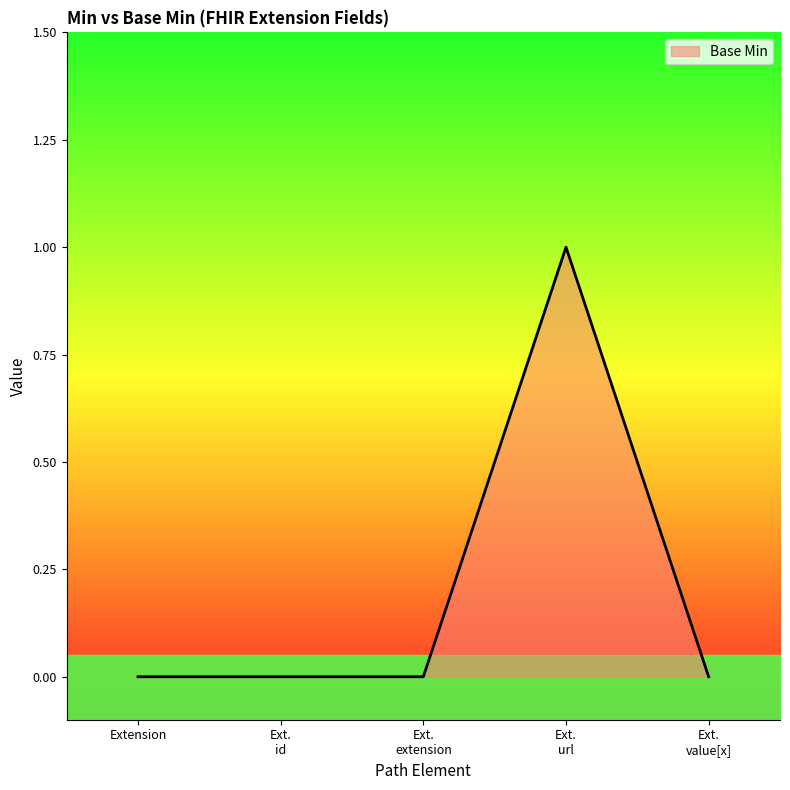

Reading left to right, list all the values displayed in this chart.

Extension=0	Ext.
id=0	Ext.
extension=0	Ext.
url=1	Ext.
value[x]=0